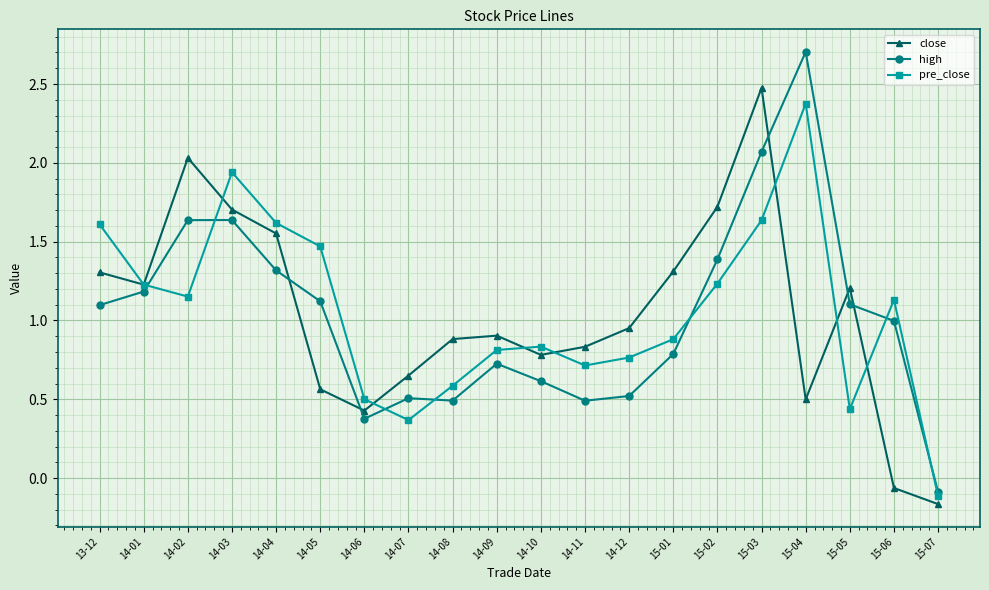

True or false: close has a value of 0.4 at 14-06.

True